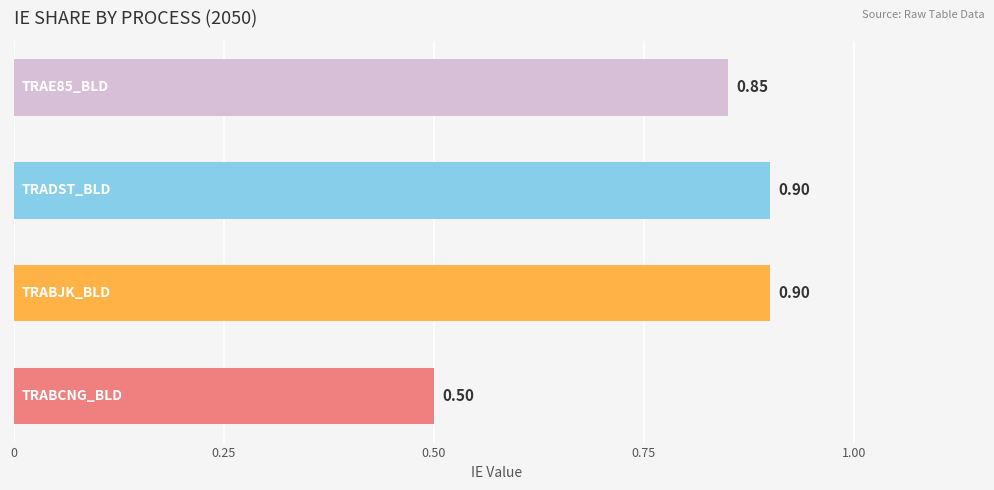

What is the difference between the maximum and minimum values?

0.4